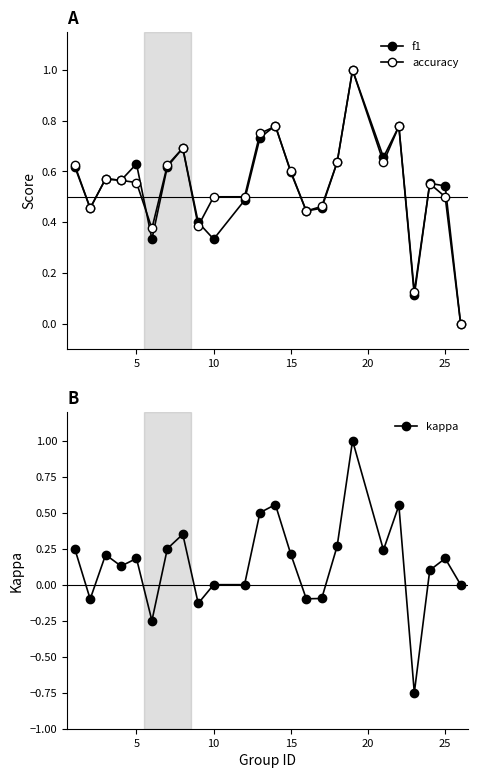

True or false: kappa has more than 1 interior local peaks.

True